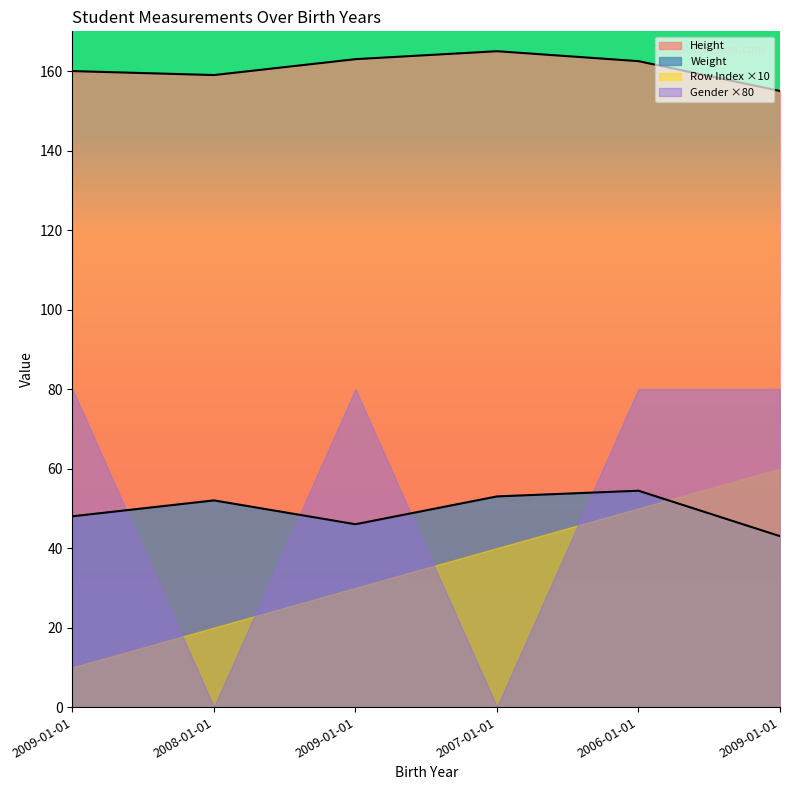

At which category does Weight reach its first local peak?

2008-01-01